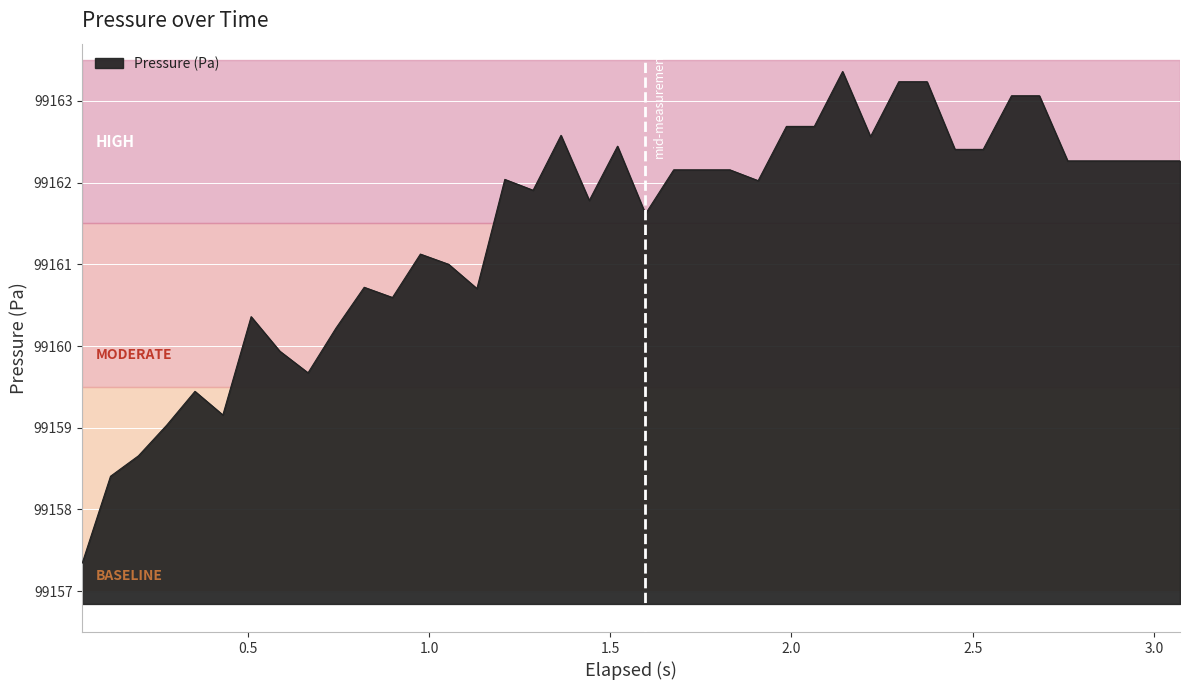

What is the greatest value displayed?

99163.4